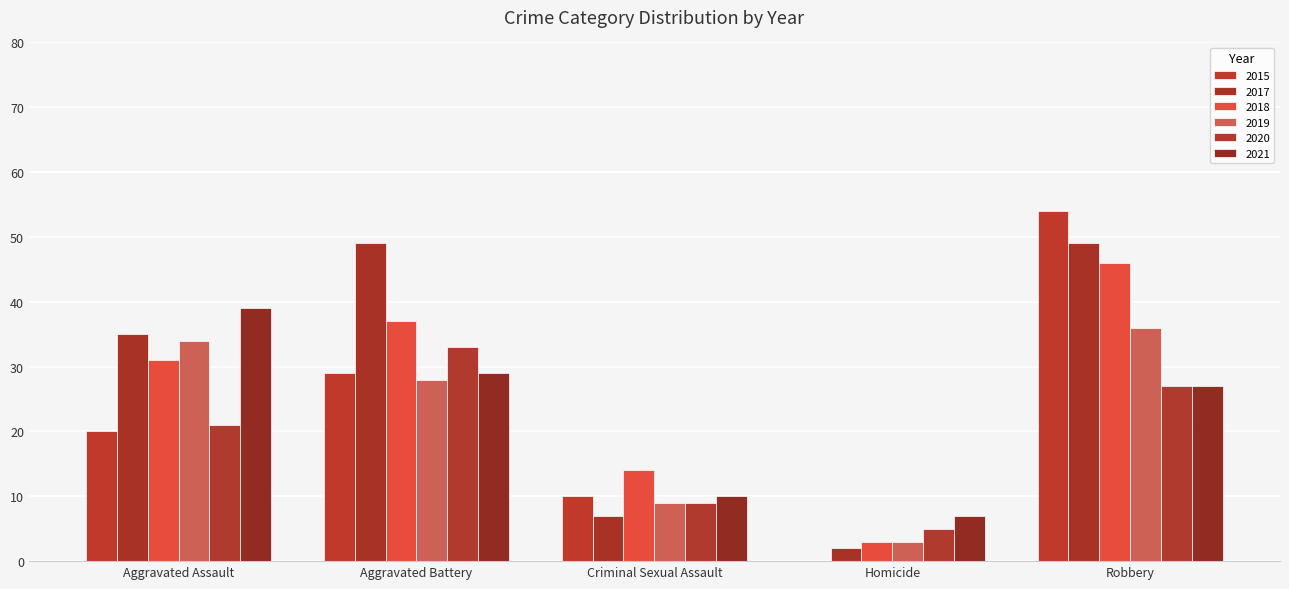

What is the spread (max minus min) of values at Robbery?

27